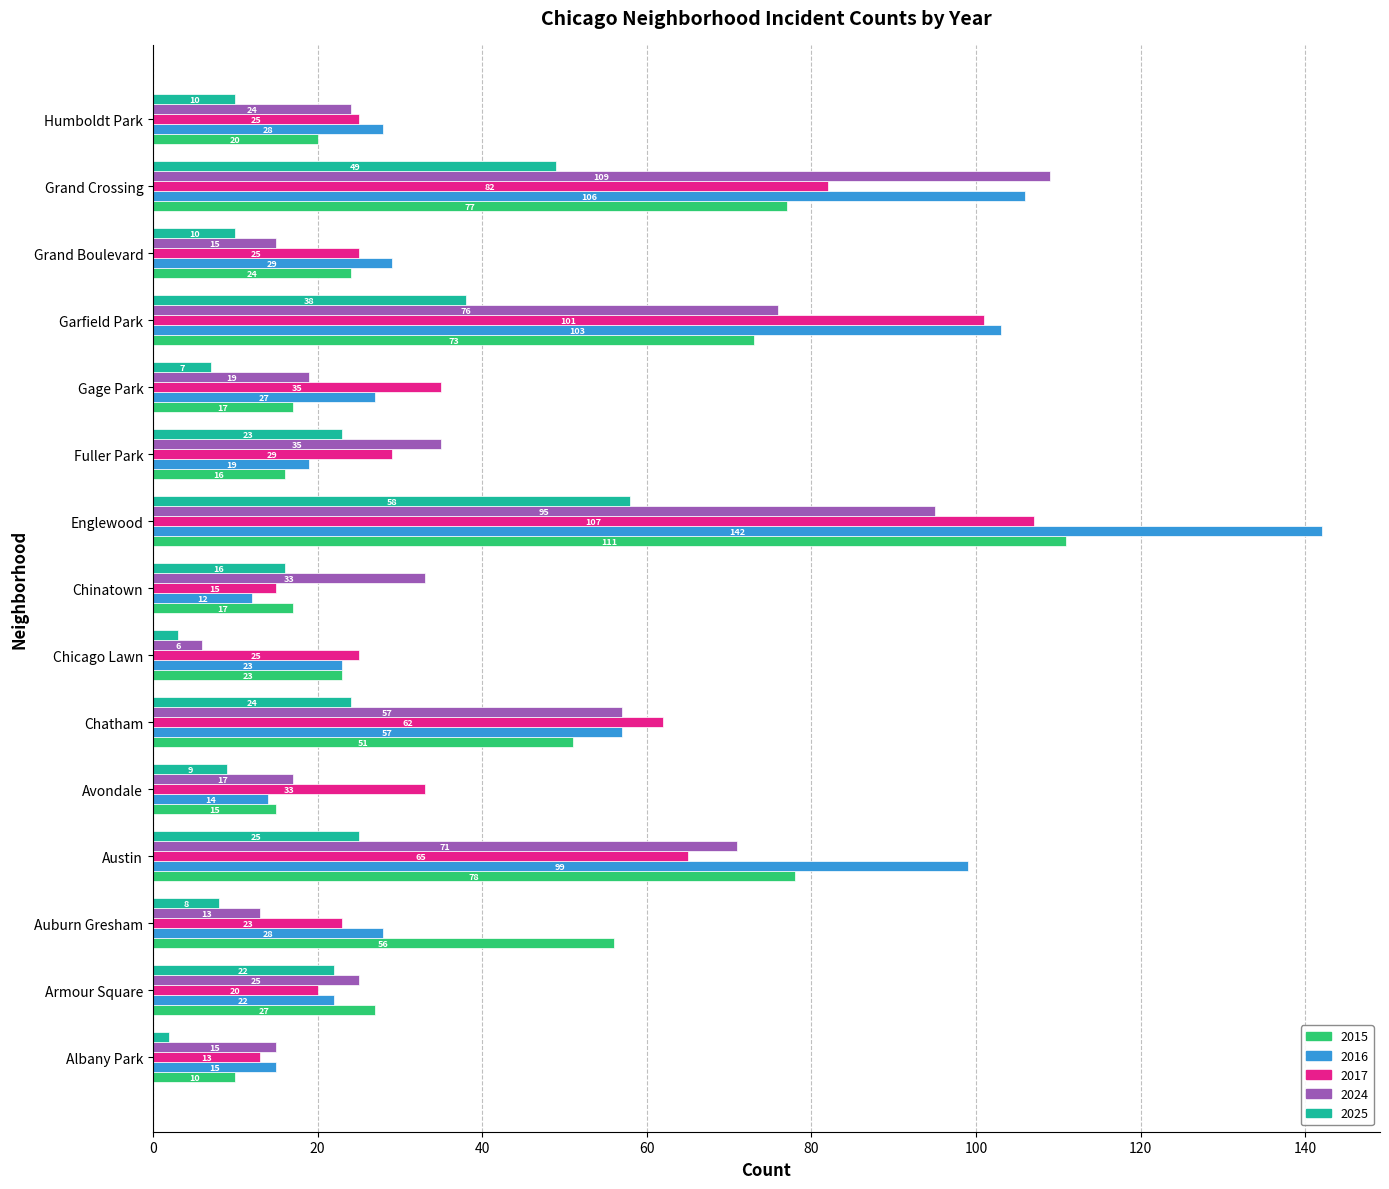

Which series changed the most between Armour Square and Chatham?

2017